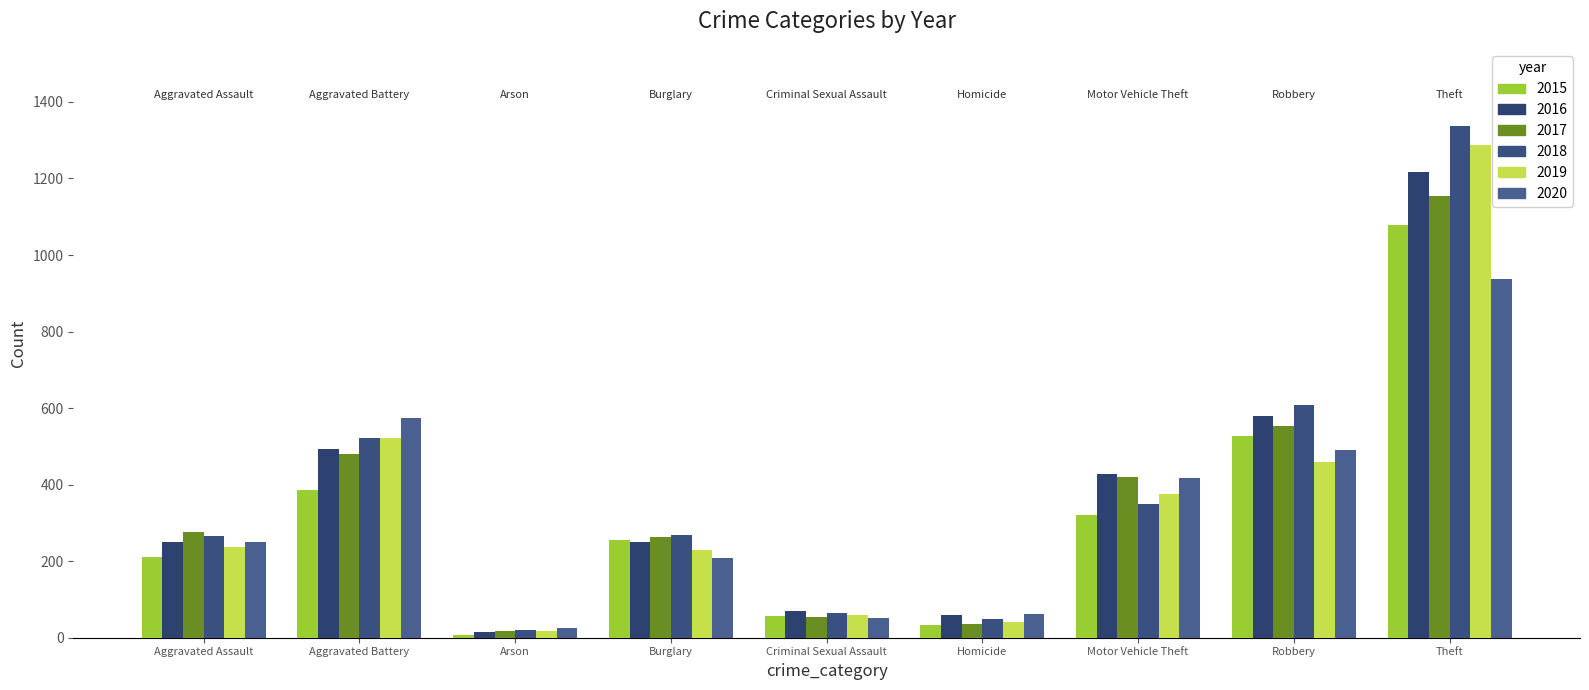

How many series are shown in this chart?

6